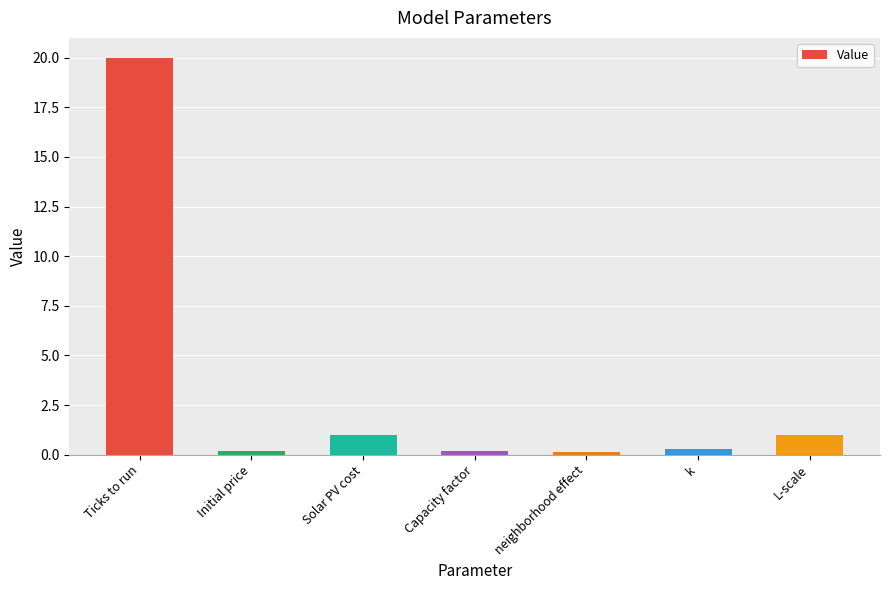

What is the value of the 1st bar from the left?

20.0